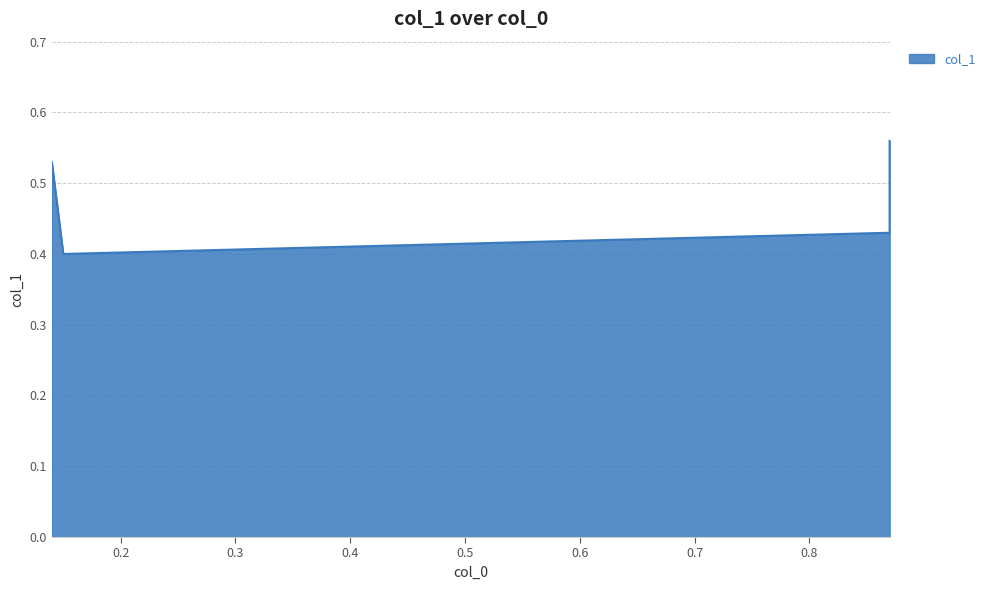

True or false: the data shows 0.2 at 0.87.

False